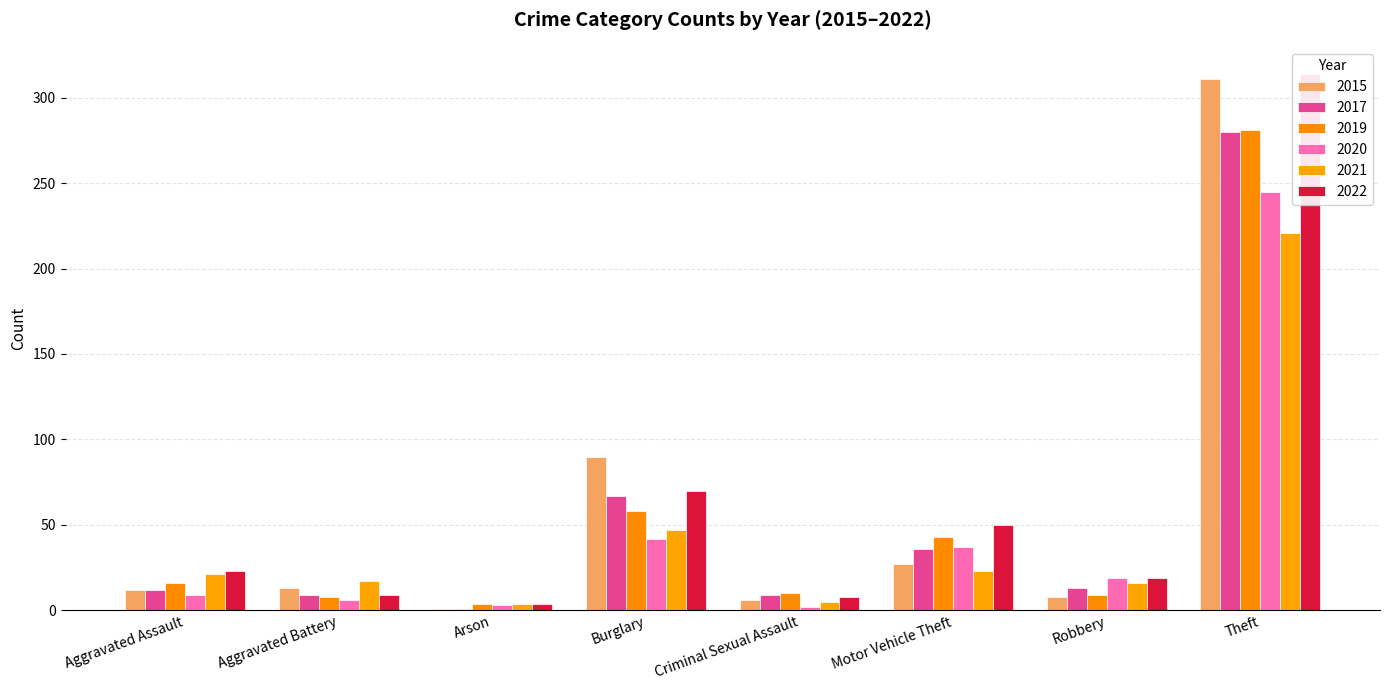

The value of 2021 at Aggravated Battery is 24. True or false?

False